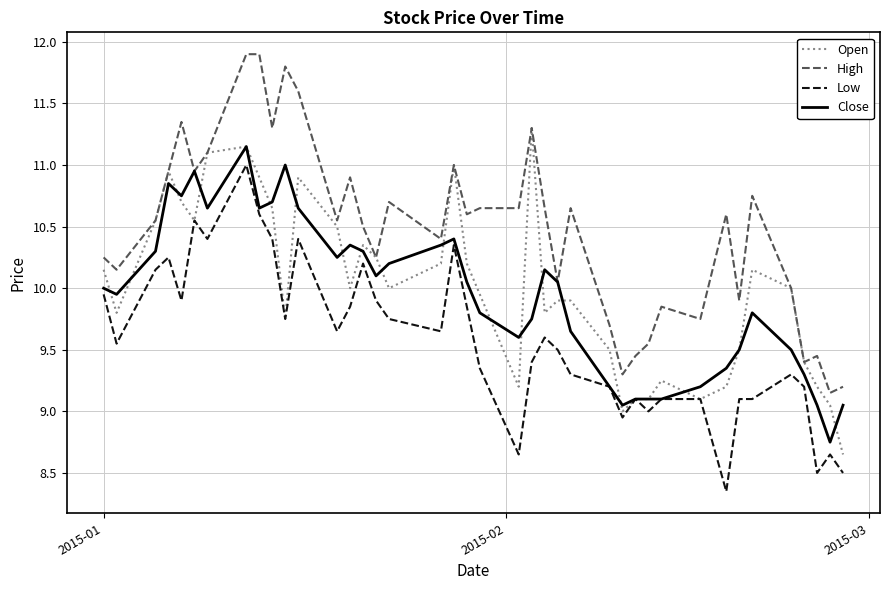

True or false: Low and High intersect in this chart.

False